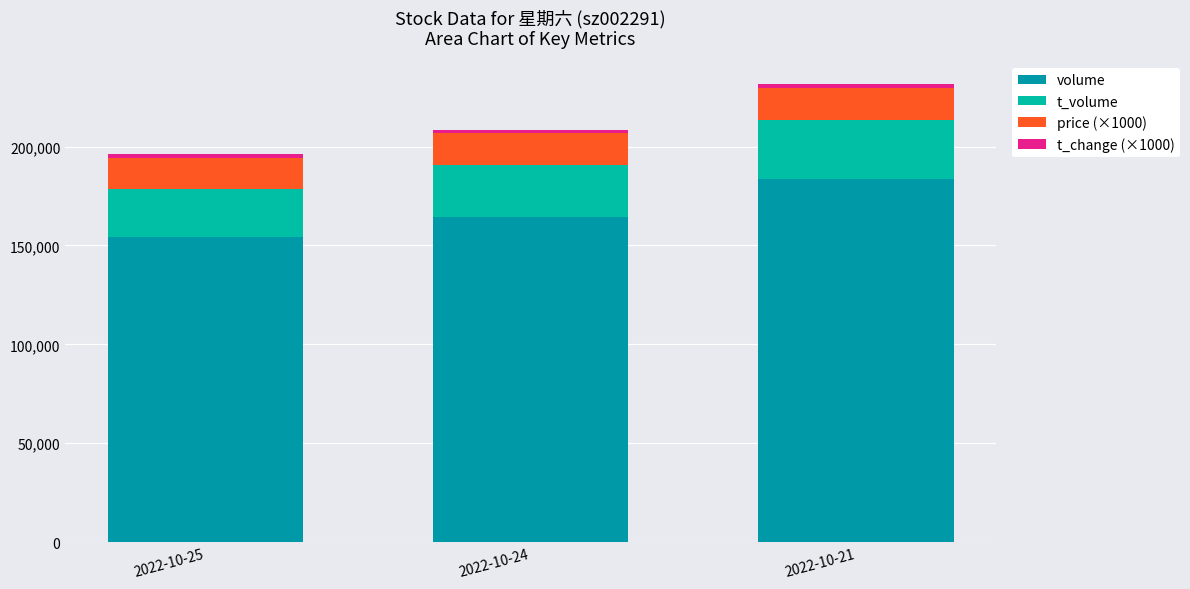

Are the bars horizontal?

No